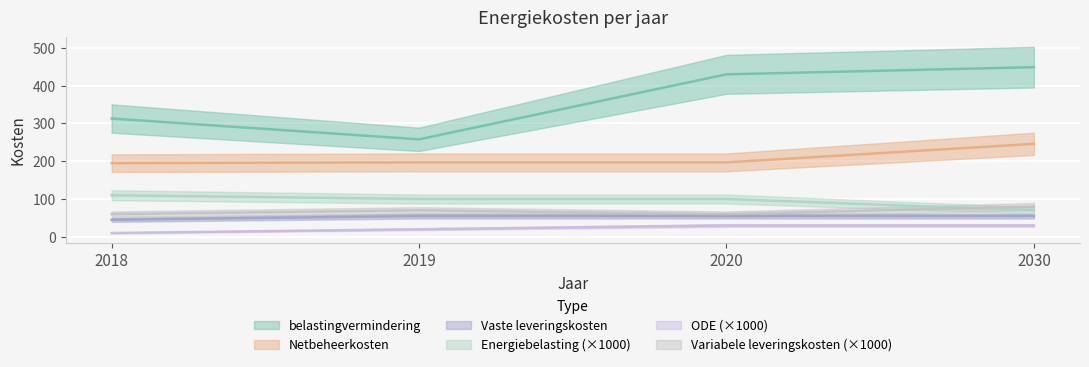

Reading left to right, transcribe all the data shown in this chart.

belastingvermindering: 313	258	430	449
Netbeheerkosten: 195	197	197	246
Vaste leveringskosten: 45	55	55	55
Energiebelasting: 110	100	100	70
ODE: 10	20	30	30
Variabele leveringskosten: 60	70	60	80